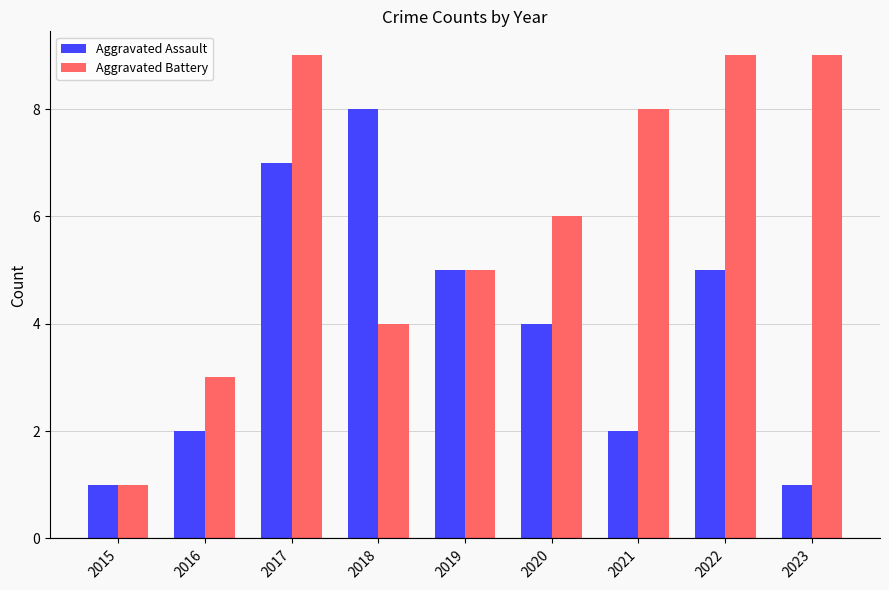

Is the value of Aggravated Battery at 2017 greater than the value of Aggravated Assault at 2019?

Yes